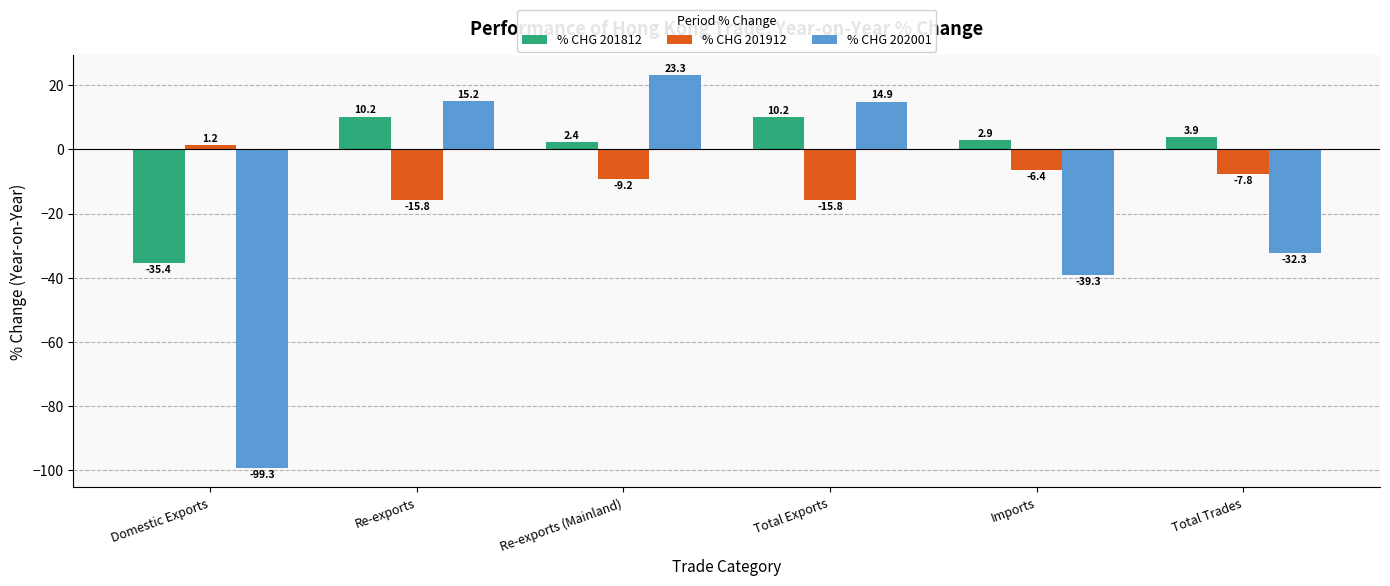

Which series changed the most between Total Exports and Total Trades?

% CHG 202001